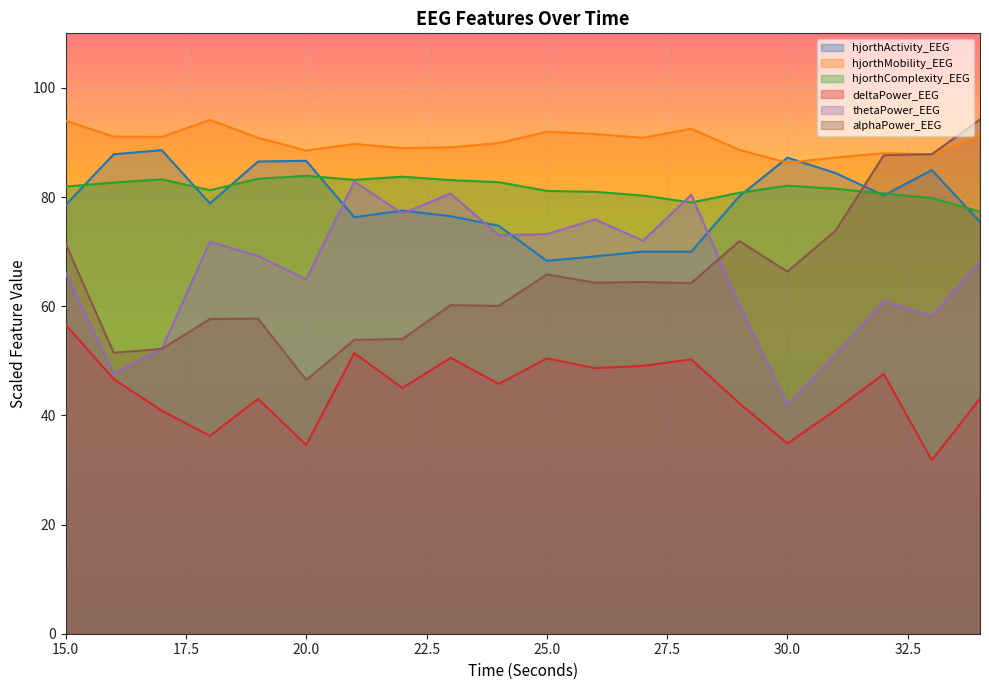

Reading left to right, extract all data points from this chart.

hjorthActivity_EEG: 15=78.5	16=87.8	17=88.6	18=78.8	19=86.5	20=86.6	21=76.3	22=77.5	23=76.5	24=74.7	25=68.3	26=69.1	27=70.0	28=70.0	29=80.1	30=87.2	31=84.4	32=80.3	33=85.0	34=75.4
hjorthMobility_EEG: 15=94.0	16=91.1	17=91.0	18=94.1	19=90.9	20=88.5	21=89.7	22=89.0	23=89.1	24=89.9	25=92.0	26=91.6	27=90.9	28=92.5	29=88.6	30=86.3	31=87.2	32=88.0	33=87.8	34=91.1
hjorthComplexity_EEG: 15=81.9	16=82.7	17=83.2	18=81.3	19=83.4	20=83.9	21=83.2	22=83.7	23=83.1	24=82.7	25=81.1	26=81.0	27=80.3	28=79.0	29=80.8	30=82.1	31=81.5	32=80.7	33=79.8	34=77.3
deltaPower_EEG: 15=56.6	16=46.7	17=40.9	18=36.3	19=43.0	20=34.6	21=51.4	22=45.0	23=50.6	24=45.8	25=50.4	26=48.7	27=49.1	28=50.3	29=42.2	30=34.9	31=41.0	32=47.6	33=31.8	34=43.1
thetaPower_EEG: 15=66.2	16=47.7	17=52.2	18=71.8	19=69.2	20=64.9	21=82.8	22=77.0	23=80.6	24=73.0	25=73.2	26=75.9	27=72.0	28=80.4	29=60.3	30=41.9	31=51.2	32=60.9	33=58.2	34=68.2
alphaPower_EEG: 15=71.5	16=51.5	17=52.2	18=57.7	19=57.7	20=46.5	21=53.9	22=54.0	23=60.2	24=60.1	25=65.8	26=64.3	27=64.4	28=64.2	29=71.9	30=66.3	31=73.9	32=87.7	33=87.9	34=94.2